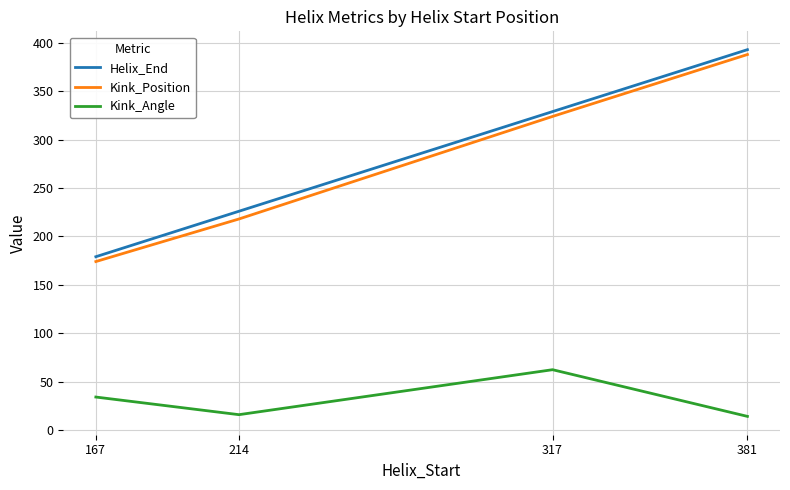

How many series are shown in this chart?

3